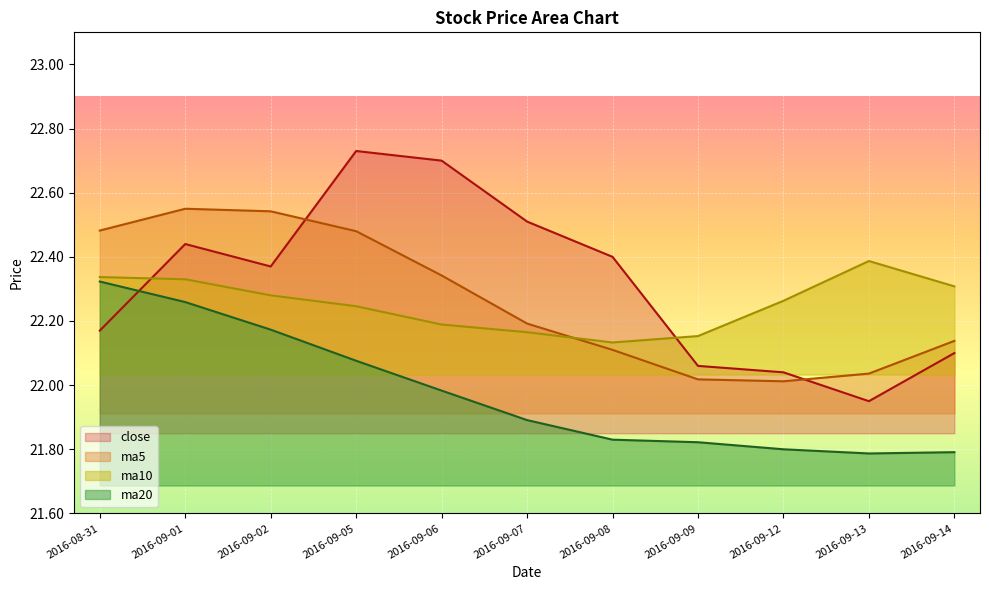

Rank the categories by close value from lowest to highest.

2016-09-13, 2016-09-12, 2016-09-09, 2016-09-14, 2016-08-31, 2016-09-02, 2016-09-08, 2016-09-01, 2016-09-07, 2016-09-06, 2016-09-05